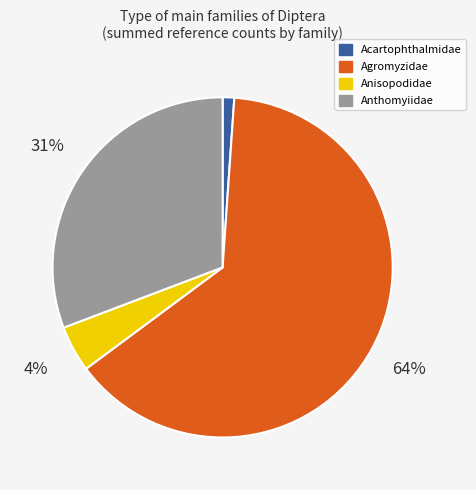

Is the sum of Anisopodidae and Anthomyiidae greater than half?

No